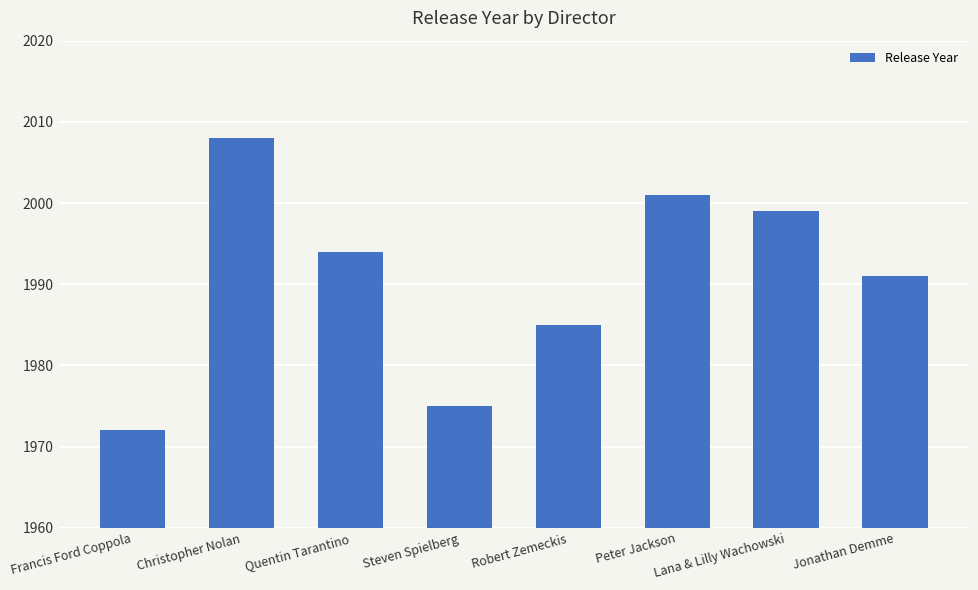

Which has a higher value, Francis Ford Coppola or Christopher Nolan?

Christopher Nolan